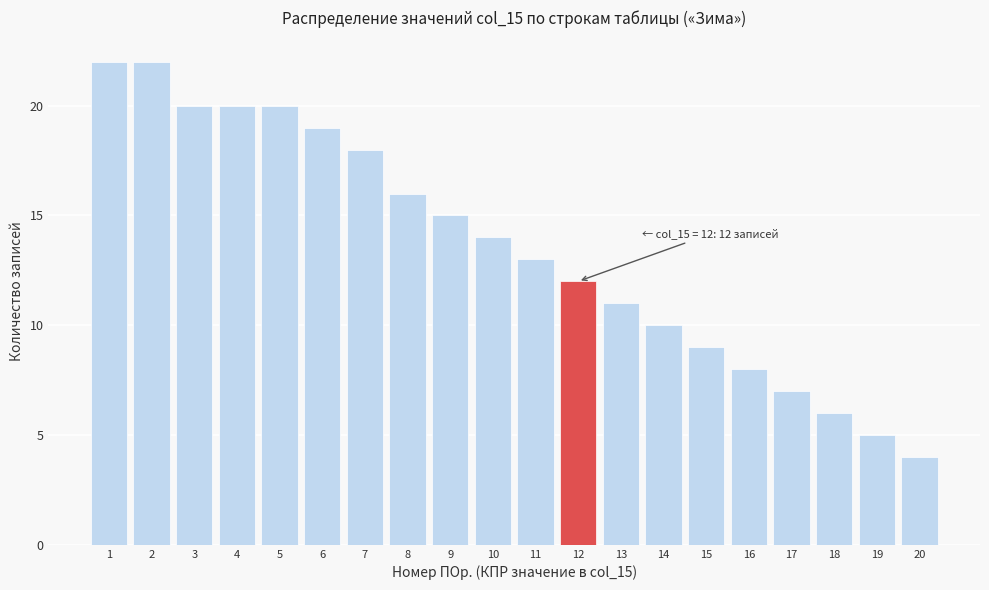

Reading left to right, what are all the values shown in this chart?

1=22	2=22	3=20	4=20	5=20	6=19	7=18	8=16	9=15	10=14	11=13	12=12	13=11	14=10	15=9	16=8	17=7	18=6	19=5	20=4